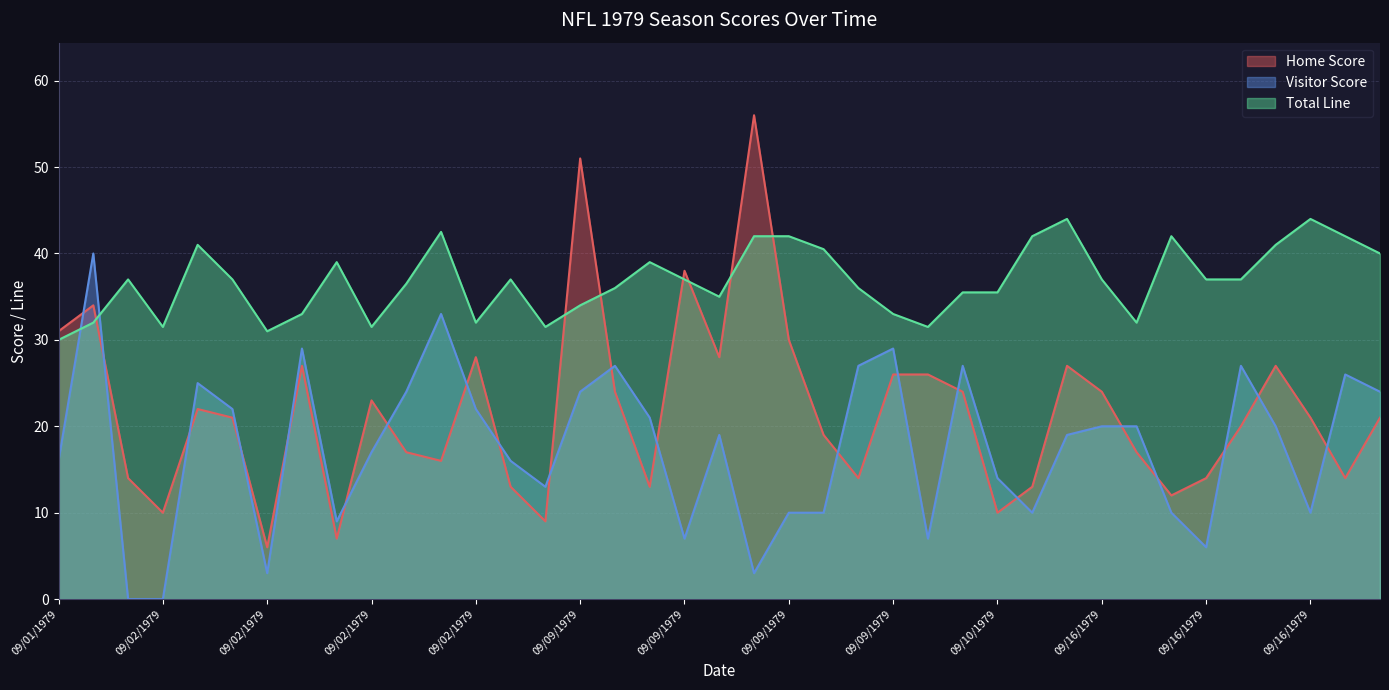

Does the chart display data point markers on the line(s)?

No